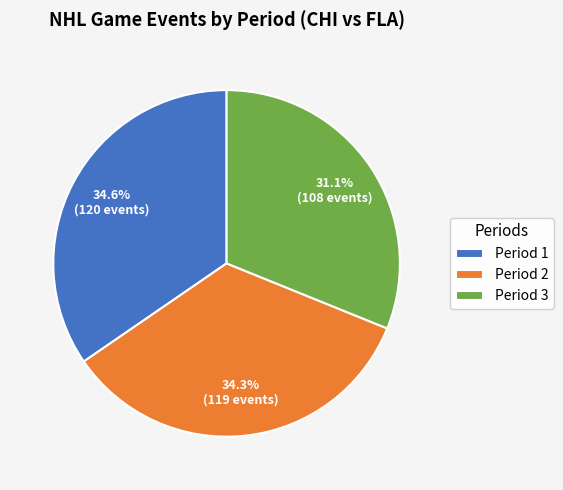

Approximately how many times larger is the value at Period 1 compared to Period 2?

1.0